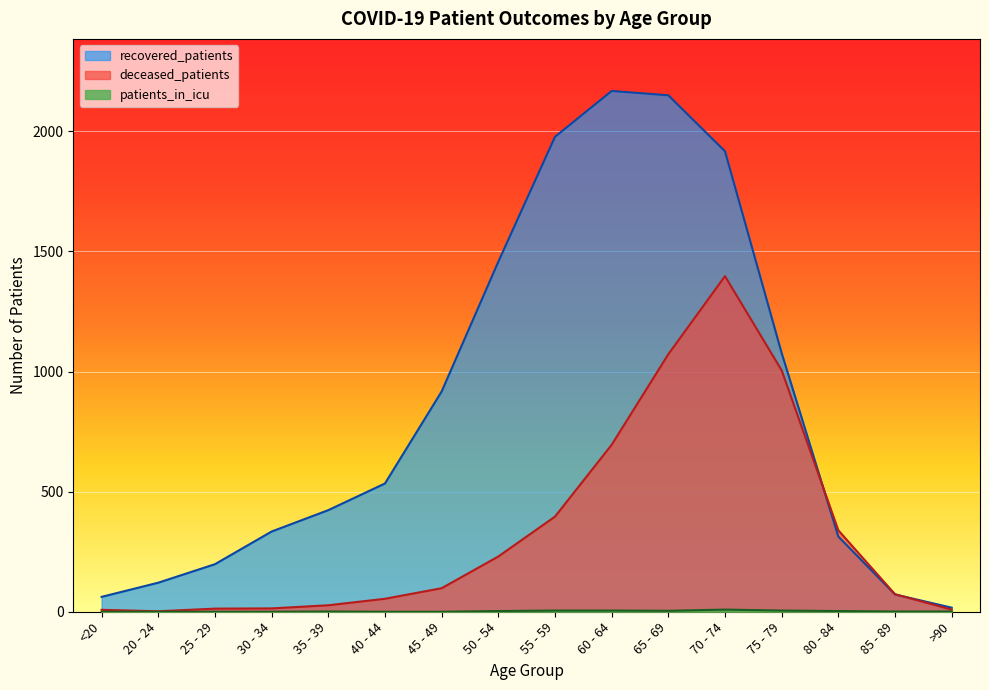

Reading left to right, extract all data points from this chart.

recovered_patients: 62	121	198	334	423	534	917	1457	1977	2168	2150	1917	1077	313	72	17
deceased_patients: 8	2	13	14	27	54	98	230	396	695	1072	1397	1005	339	73	9
patients_in_icu: 0	0	0	0	1	0	0	3	5	5	4	9	5	3	1	1